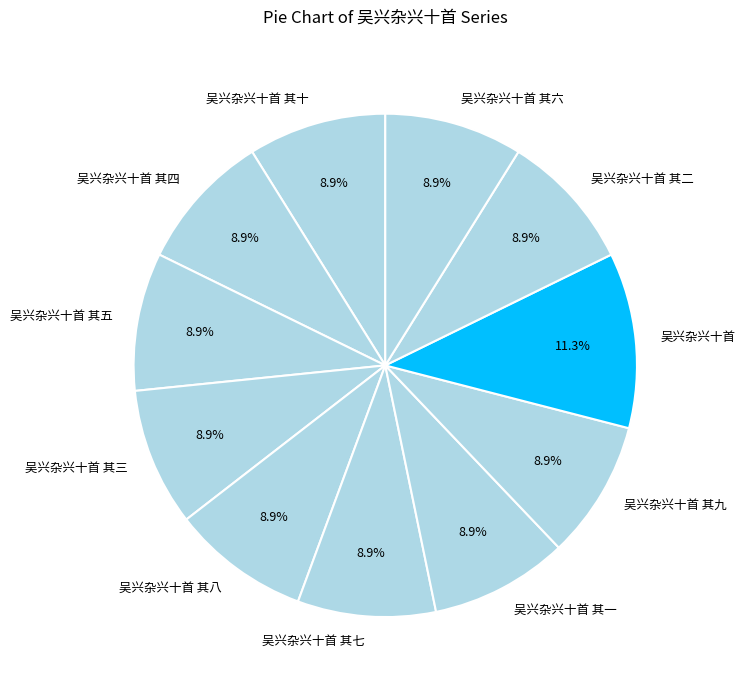

Which has a higher value, 吴兴杂兴十首 or 吴兴杂兴十首 其七?

吴兴杂兴十首